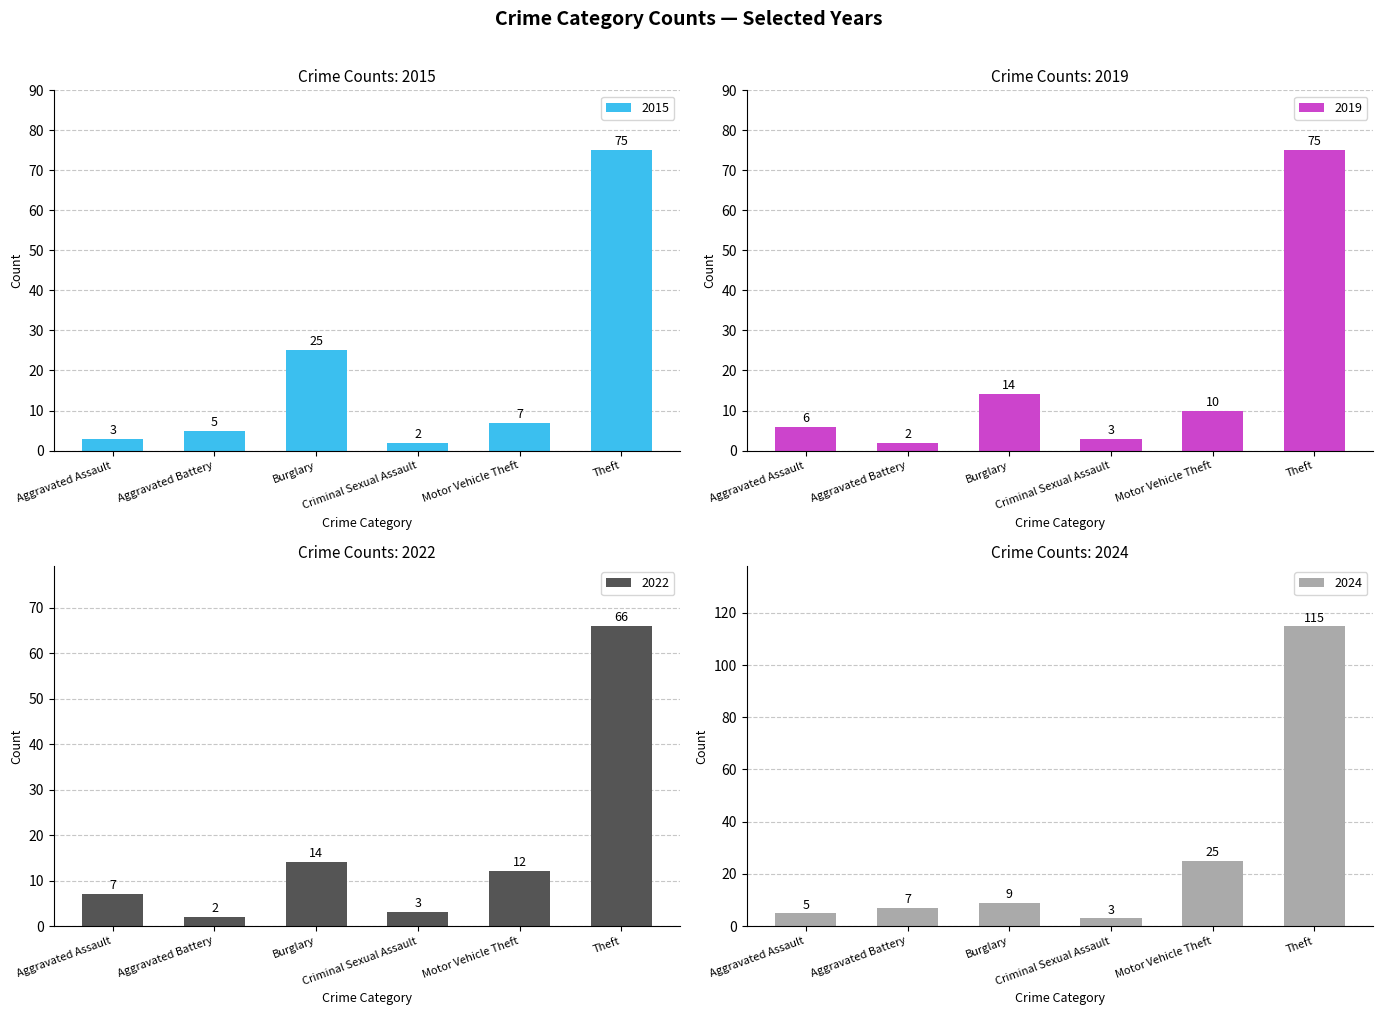

What is the sum of the 2015 values at Motor Vehicle Theft and Criminal Sexual Assault?

9